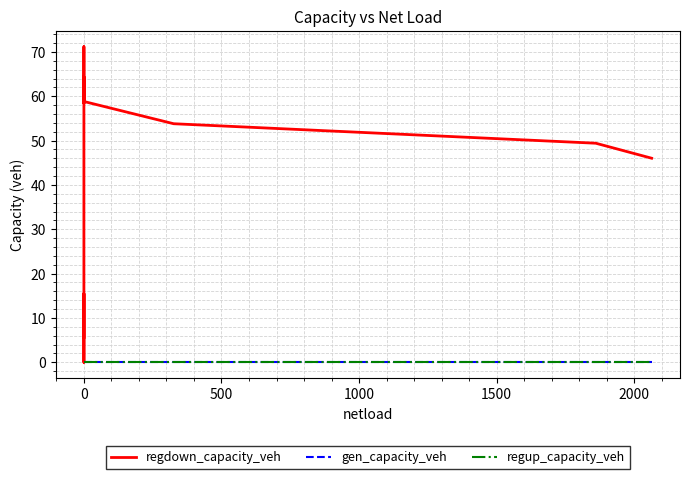

In regdown_capacity_veh, how many points are higher than both neighbors (excluding endpoints)?

3